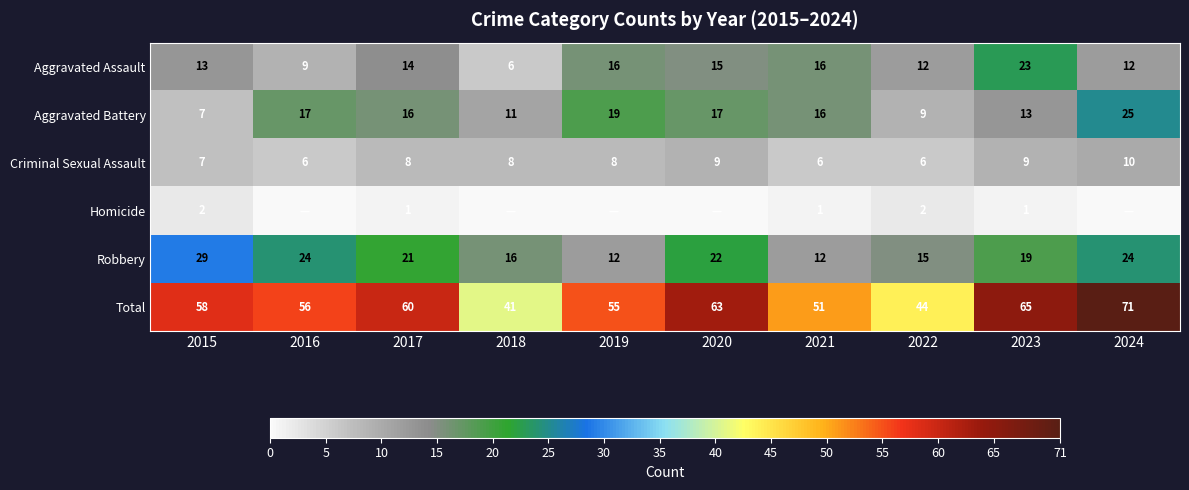

What is the highest value of the Criminal Sexual Assault series?

10